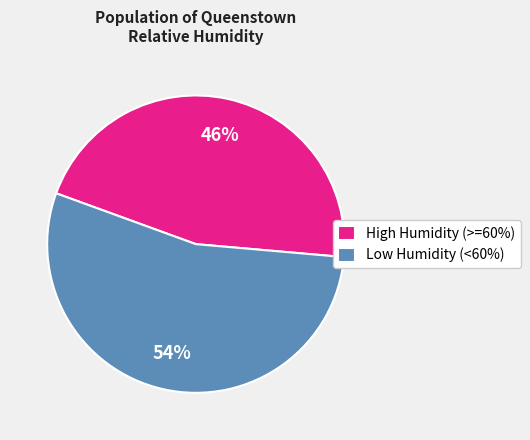

Which slice is the largest?

Low Humidity (<60%)